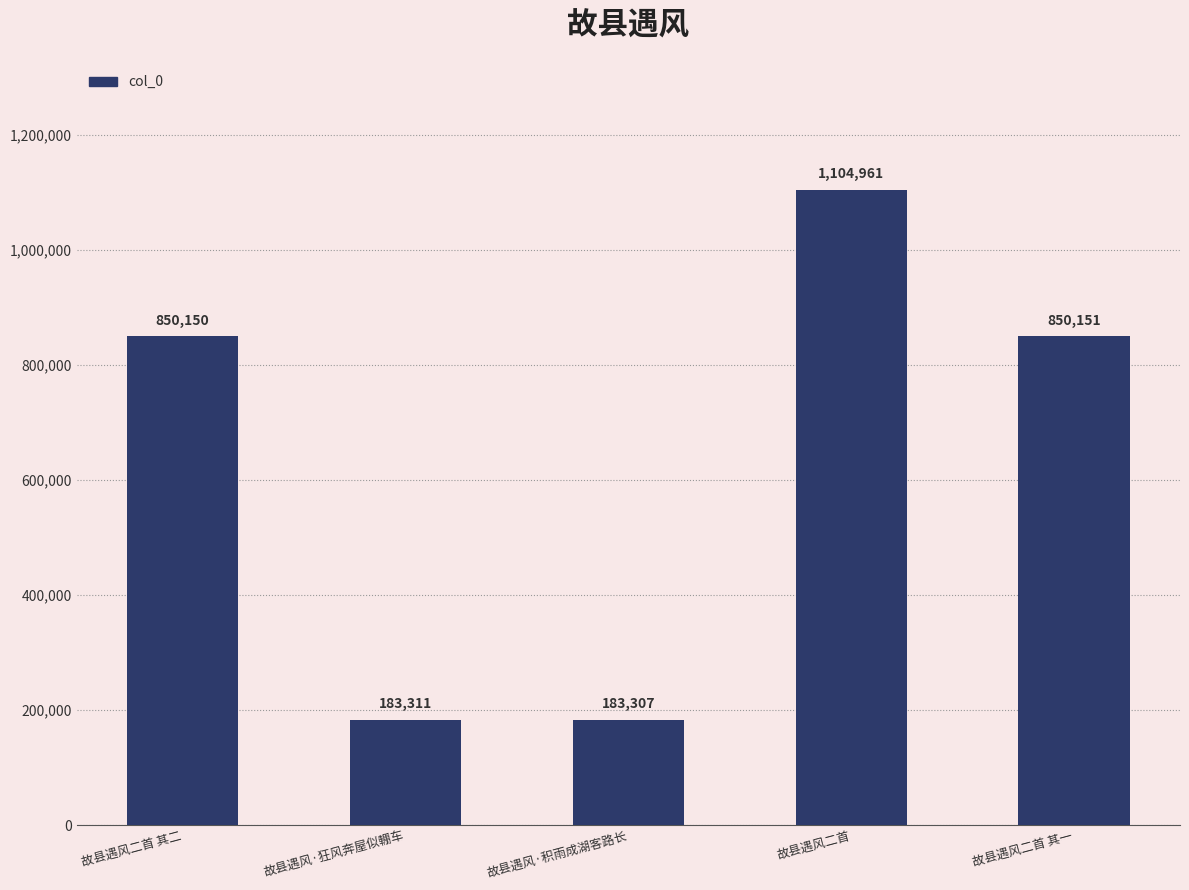

What is the value of the 3rd bar from the left?

183307